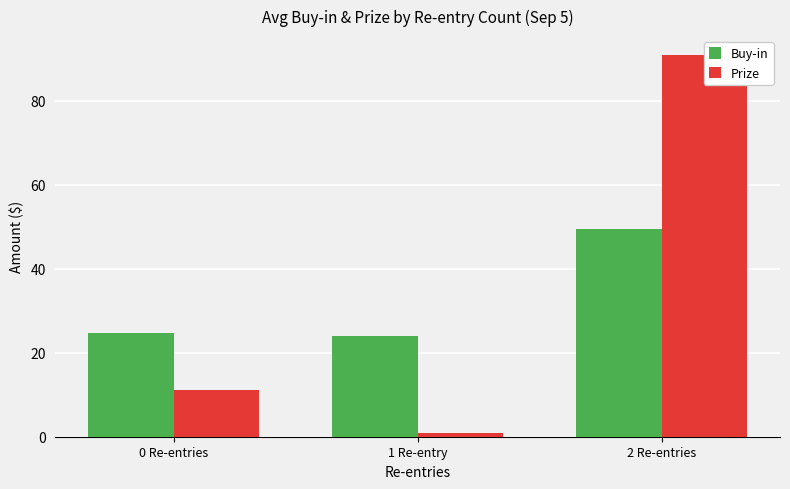

Read the Buy-in value at 0 Re-entries.

24.8